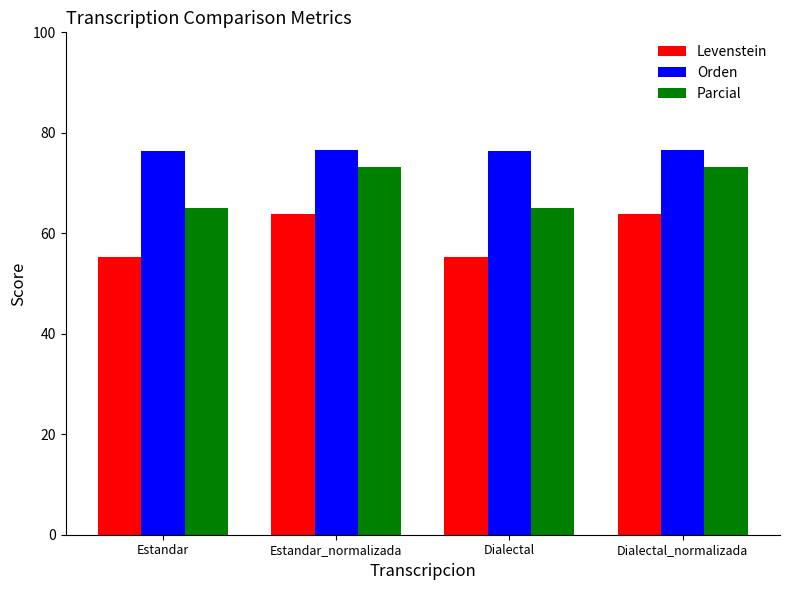

What is the value of the Levenstein bar at the 1st from the left?

55.4